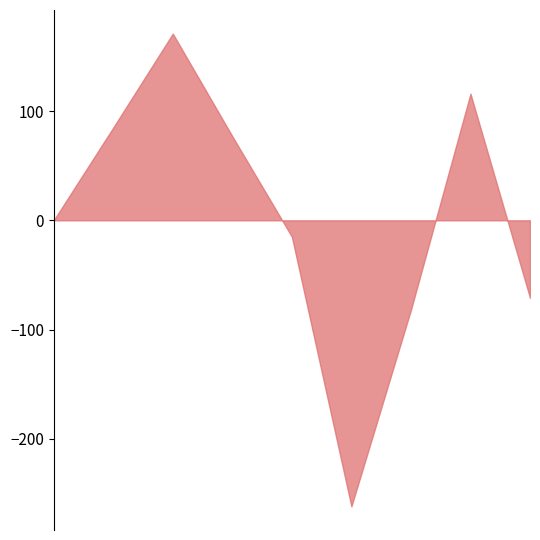

What is the difference between the maximum and minimum values?

433